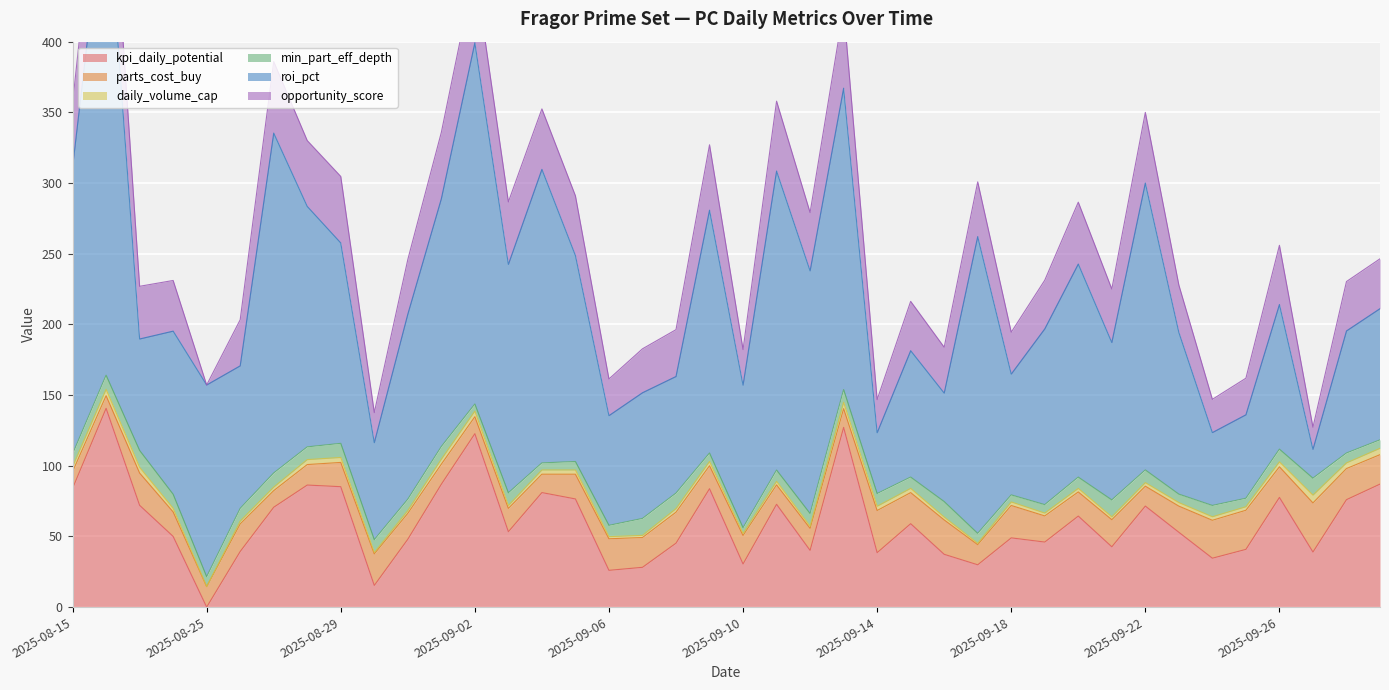

What is the label of the 13th point from the left?

2025-09-02